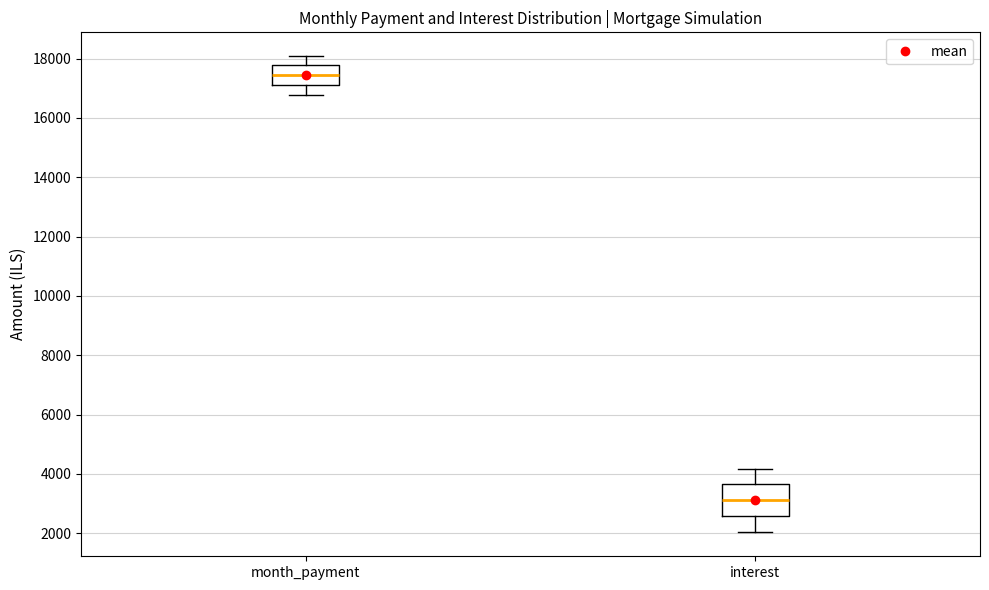

Where does the upper whisker of the box for interest end on the y-axis? The values are not printed on the chart, so give them approximately, as read against the axis.

4200